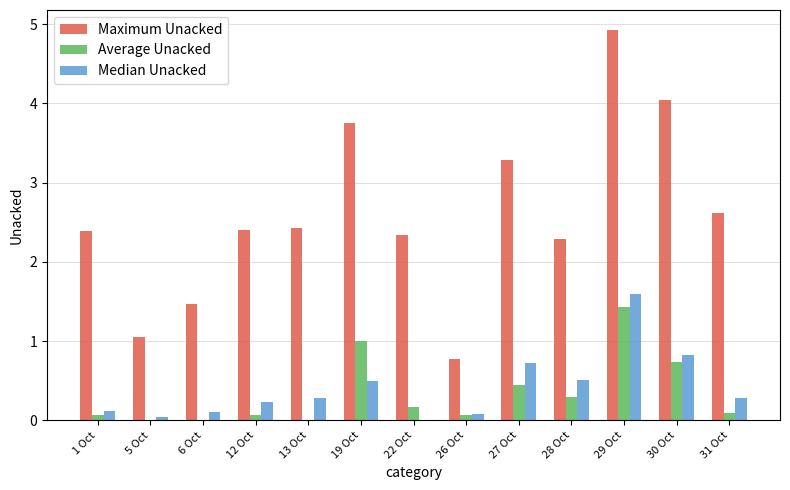

Is it true that Median Unacked equals 0.0 at 5 Oct?

True